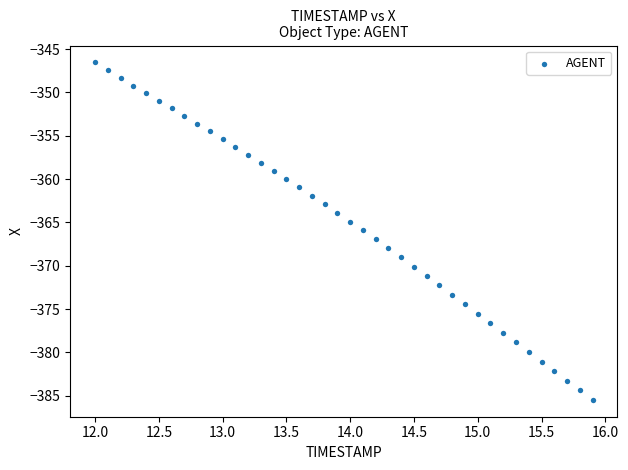

What is the range of Y values (max minus min)?

38.9